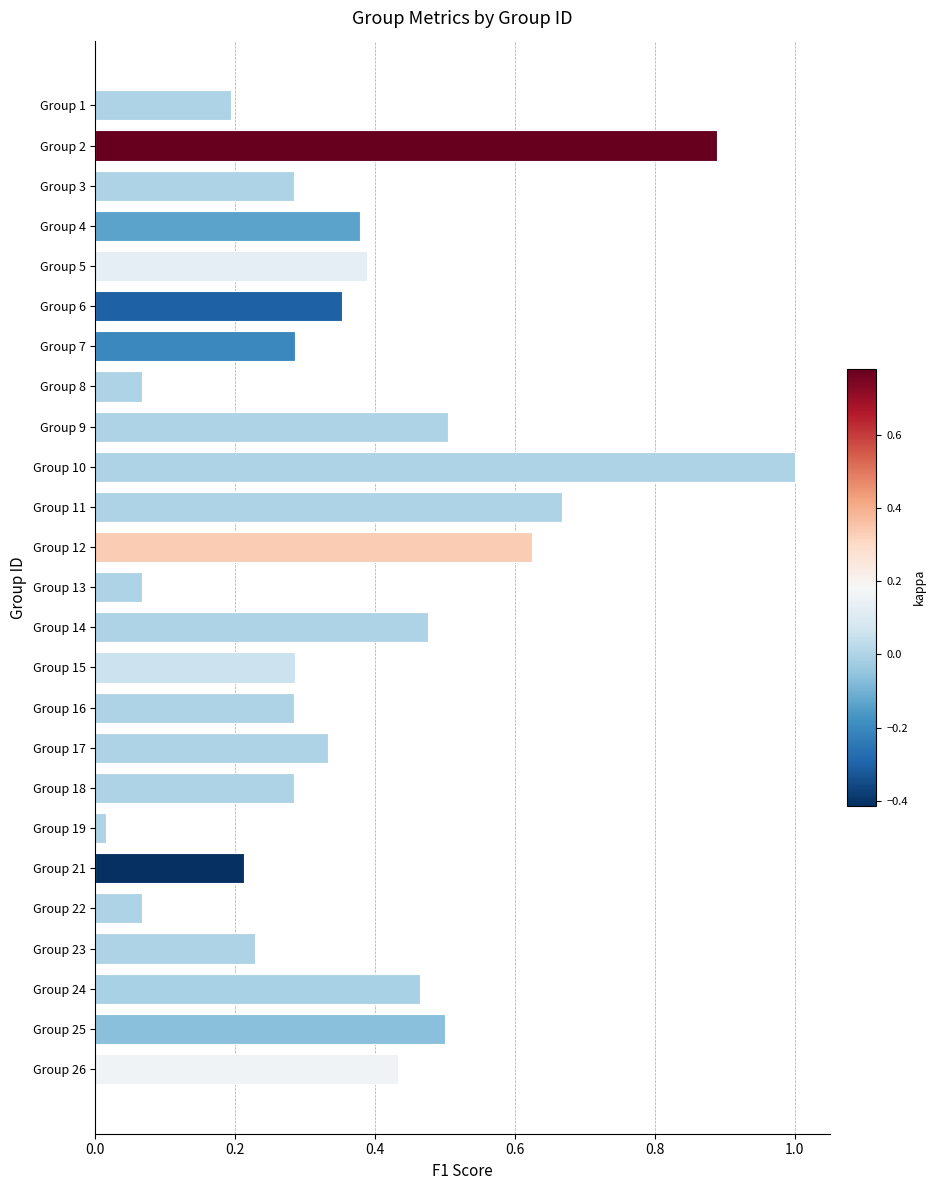

What is the greatest value displayed?

1.0